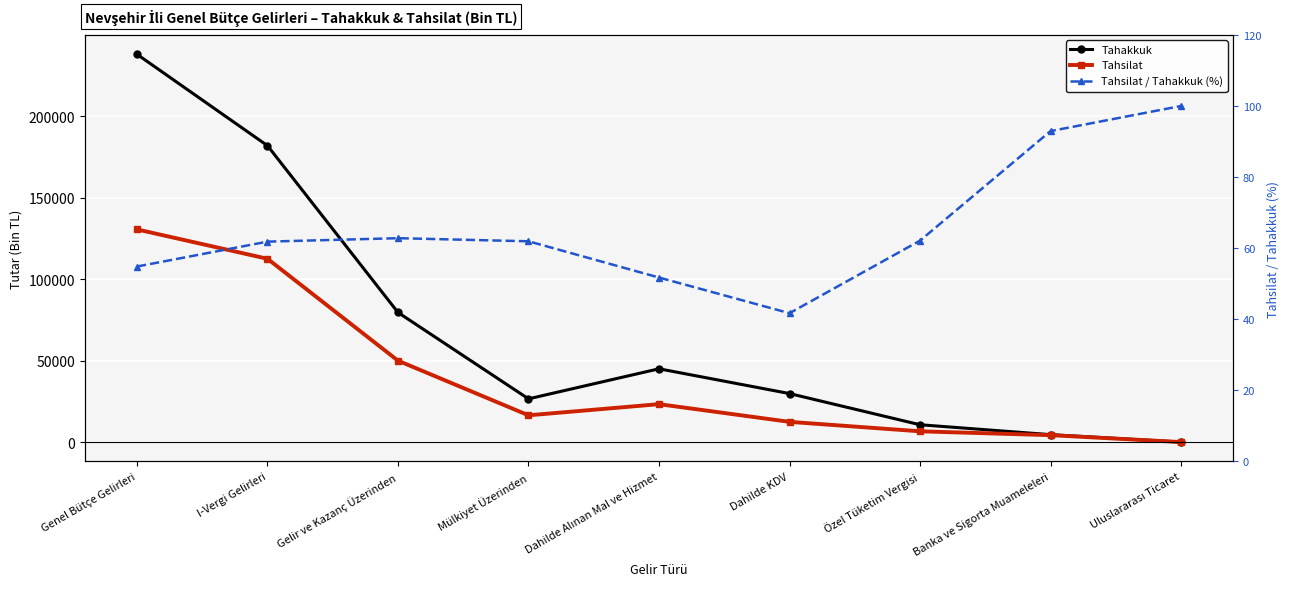

Reading left to right, transcribe all the data shown in this chart.

Tahakkuk: 237906.0	181836.0	79517.0	26525.0	44965.0	29765.0	10637.0	4563.0	3.0
Tahsilat: 130472.0	112449.0	49943.0	16429.0	23264.0	12415.0	6608.0	4241.0	3.0
Tahsilat / Tahakkuk (%): 54.8	61.8	62.8	61.9	51.7	41.7	62.1	92.9	100.0